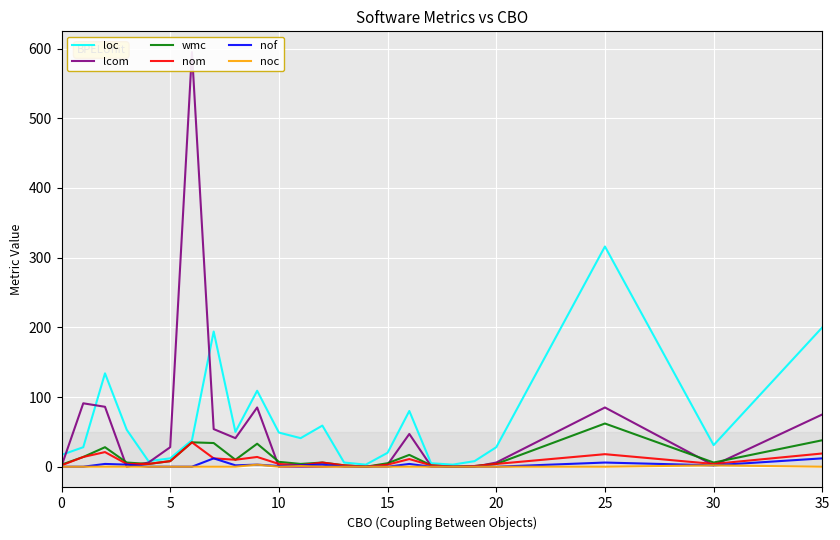

True or false: nof and loc intersect in this chart.

False